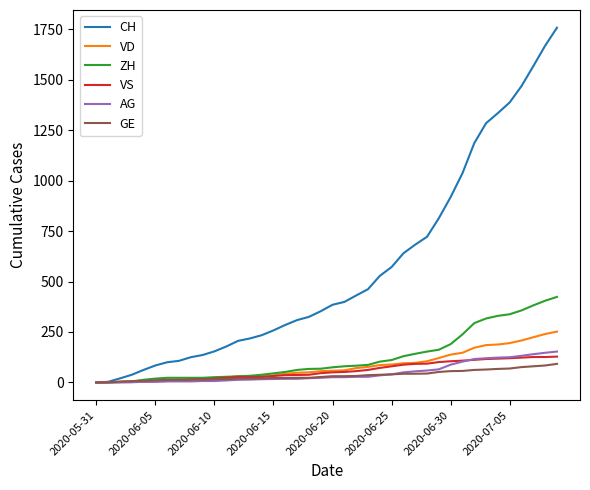

Which series has the largest total across all categories?

CH